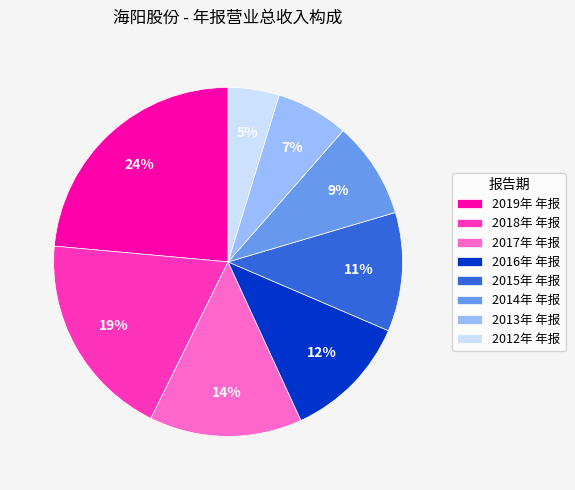

How many slices are in this pie chart?

8